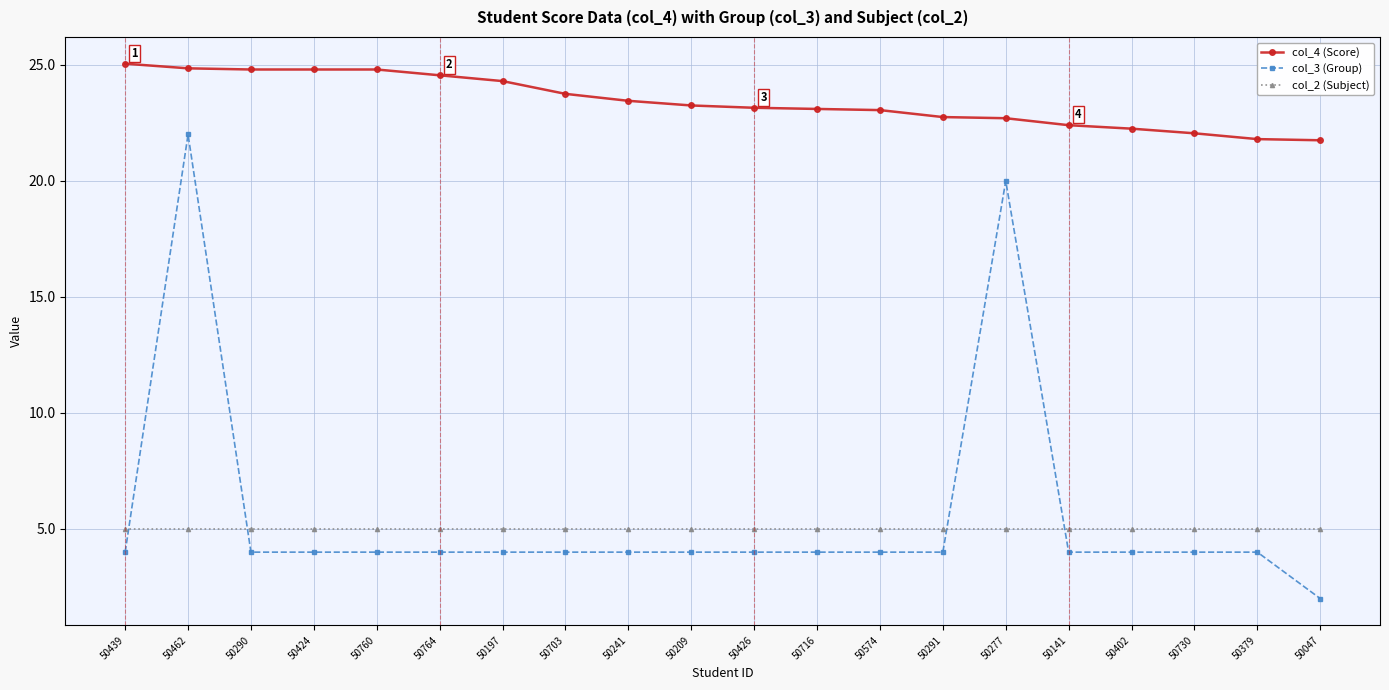

Is it true that col_4 (Score) equals 12.0 at 50462?

False